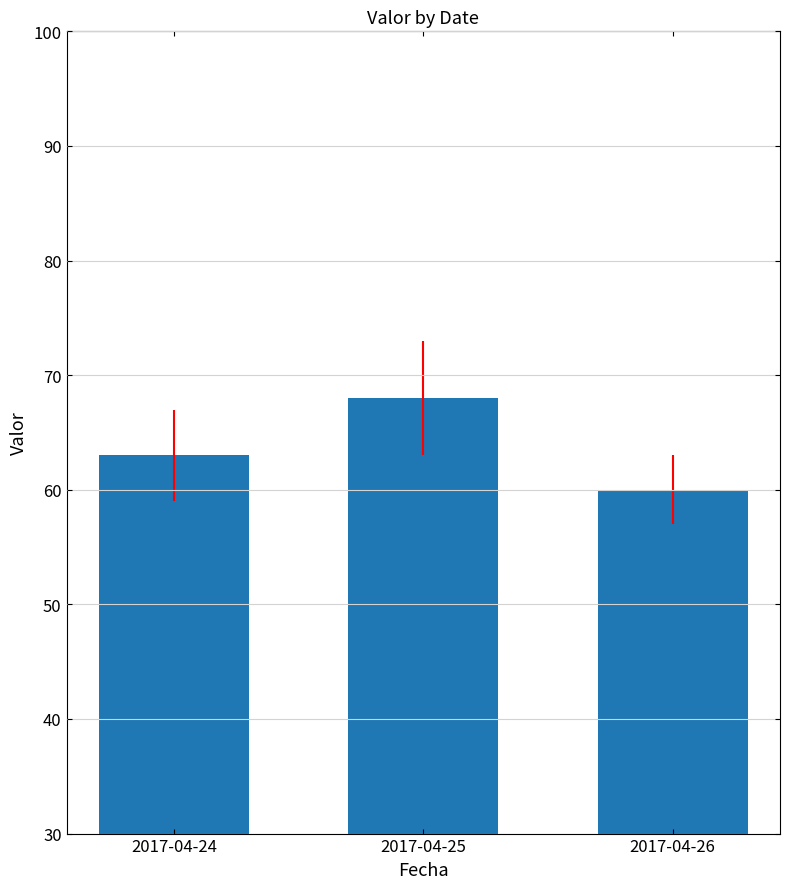

What is the average value?

64